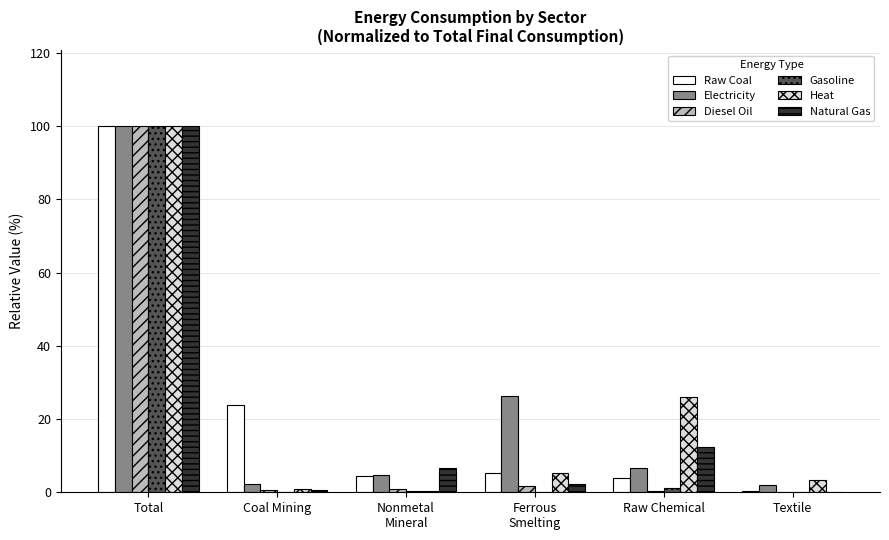

What is the total value across all series at Total?

600.0